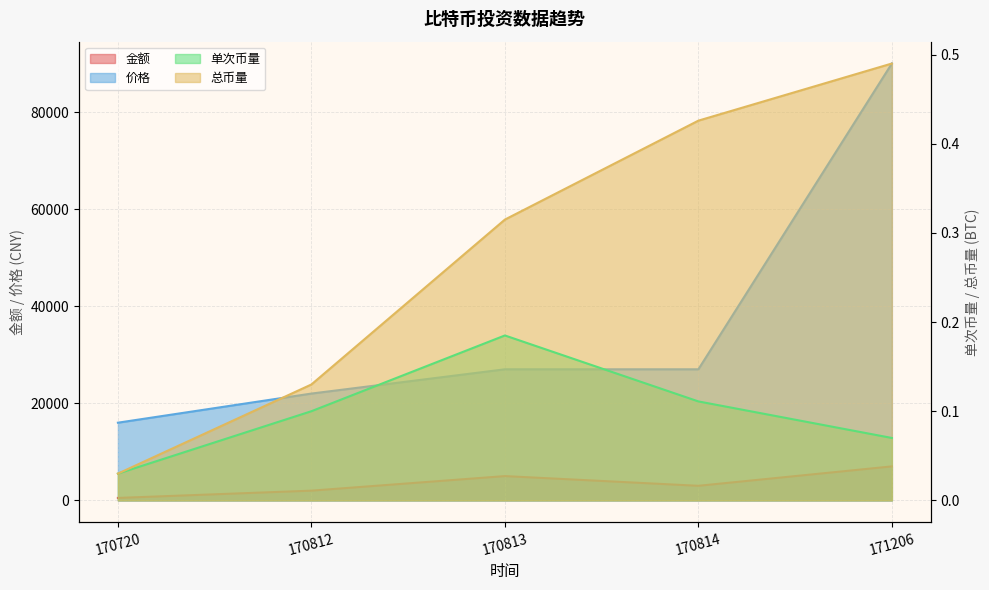

What is the difference between the second highest and minimum values in the 单次币量 series?

0.1